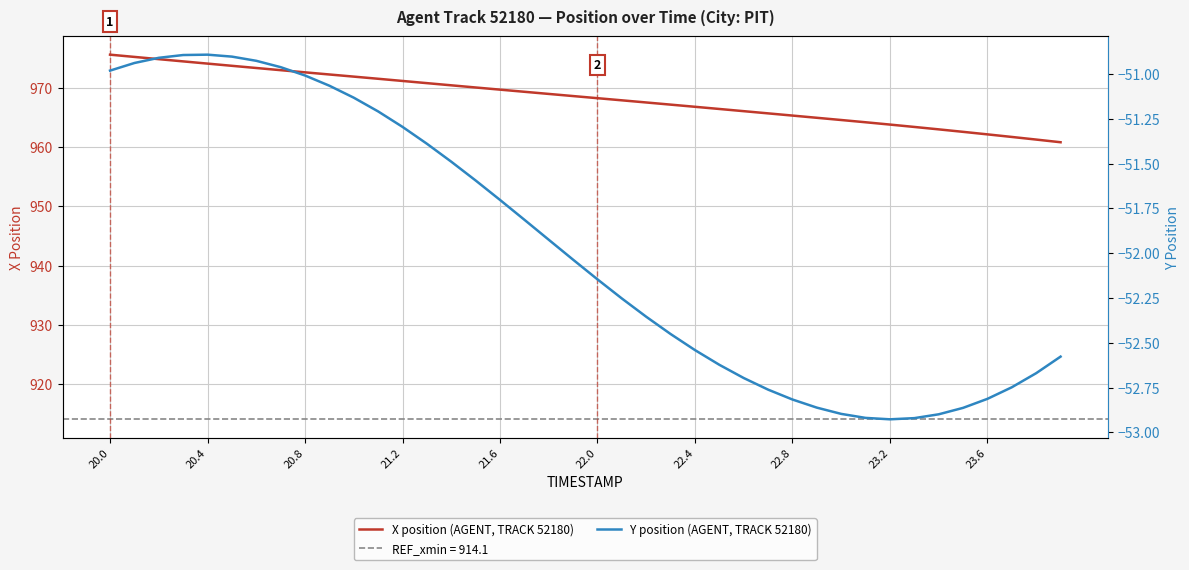

Which series has the largest range (max minus min)?

X position (AGENT, TRACK 52180)